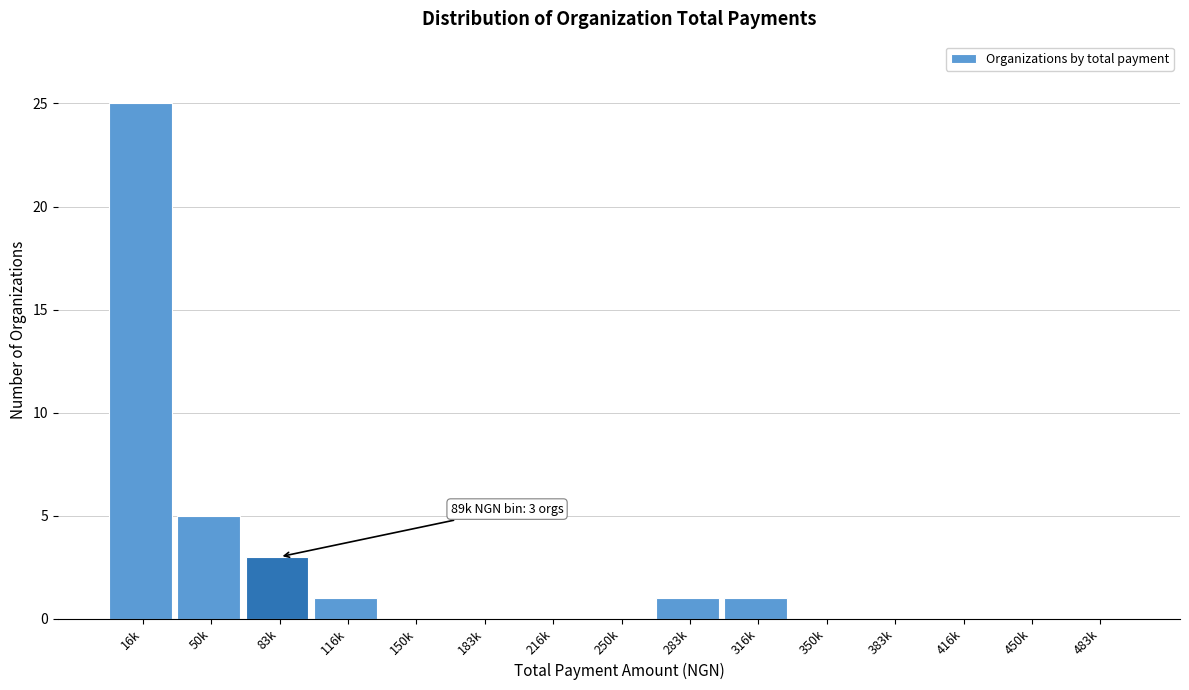

Reading left to right, extract all data points from this chart.

16k=25	50k=5	83k=3	116k=1	150k=0	183k=0	216k=0	250k=0	283k=1	316k=1	350k=0	383k=0	416k=0	450k=0	483k=0